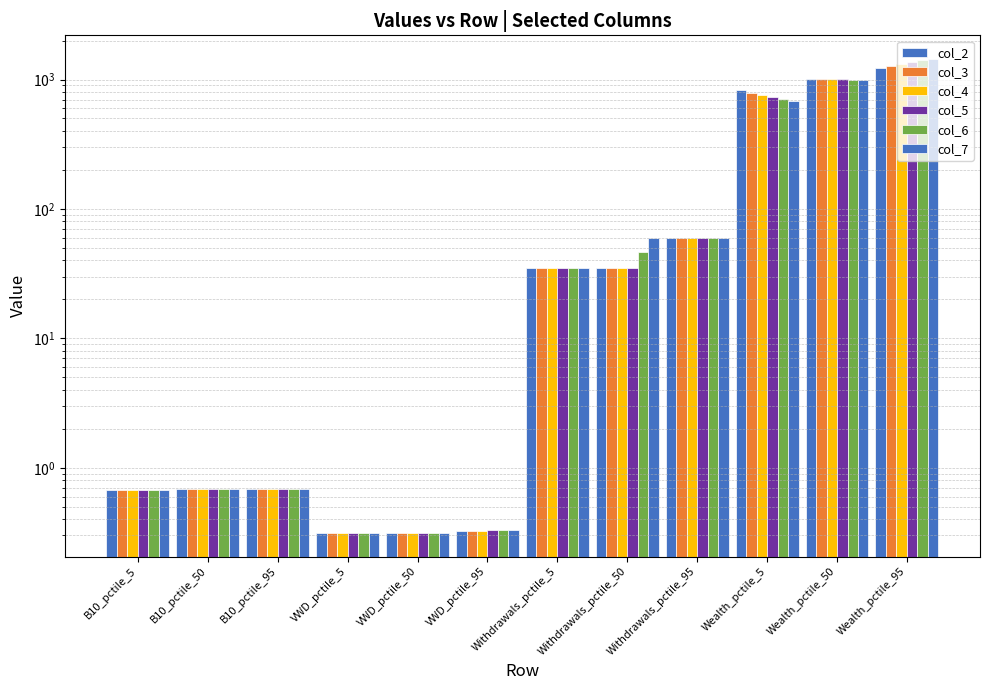

Count the number of data series in this chart.

6